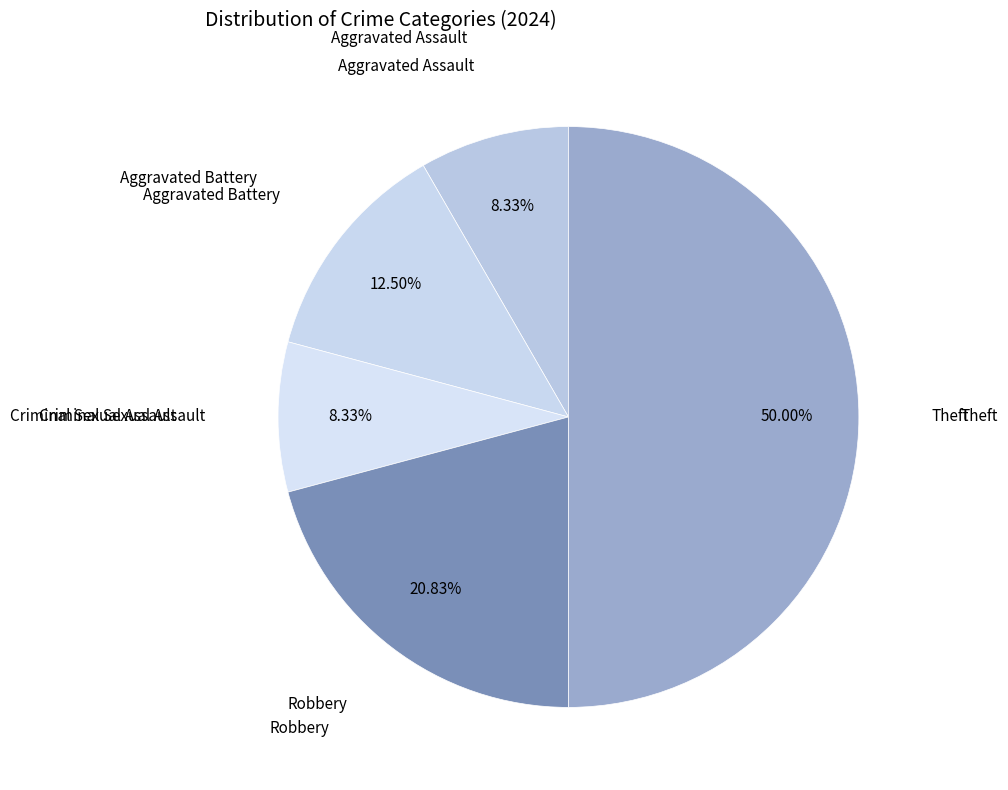

How many slices are in this pie chart?

5